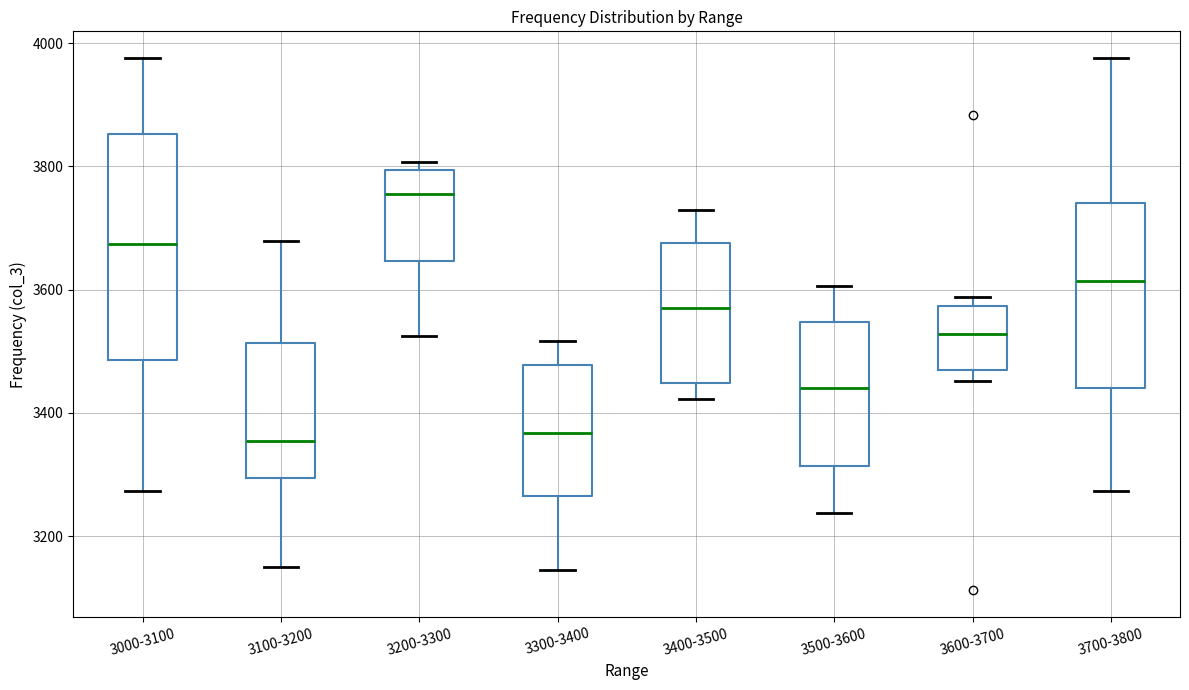

Reading left to right, read every box against the y-axis: the position of its median line, the range the box covers, and the ends of its whiskers. The values are not printed on the chart, so give them approximately, as read against the axis.

3000-3100: median 3680, box 3480 to 3860, whiskers 3280 to 3980
3100-3200: median 3360, box 3300 to 3520, whiskers 3140 to 3680
3200-3300: median 3760, box 3640 to 3800, whiskers 3520 to 3800 (just above the box's upper edge)
3300-3400: median 3360, box 3260 to 3480, whiskers 3140 to 3520
3400-3500: median 3580, box 3440 to 3680, whiskers 3420 to 3720
3500-3600: median 3440, box 3320 to 3540, whiskers 3240 to 3600
3600-3700: median 3520, box 3460 to 3580, whiskers 3460 (just below the box's lower edge) to 3580 (just above the box's upper edge)
3700-3800: median 3620, box 3440 to 3740, whiskers 3280 to 3980